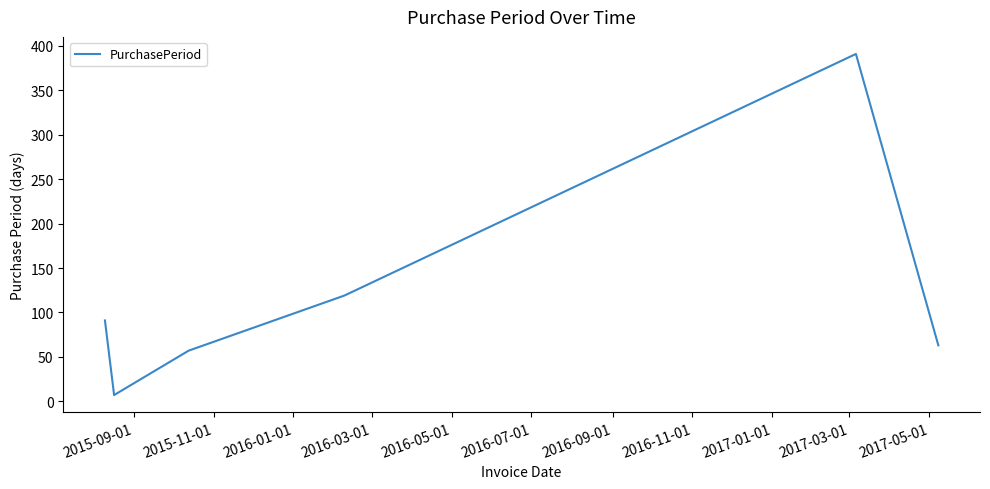

What is the difference between the second highest and minimum values?

112